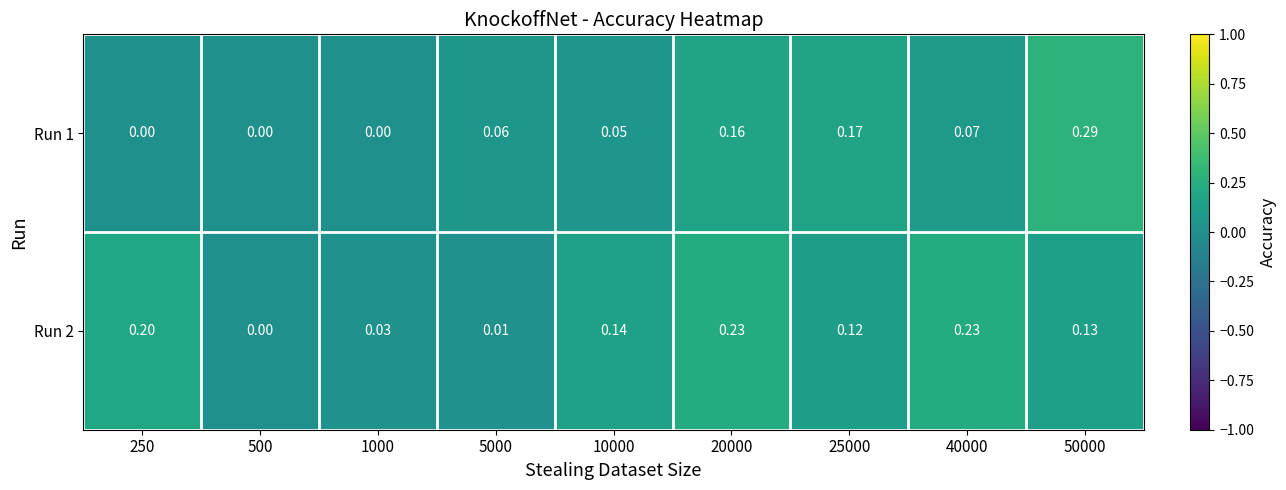

Is the value of Run 2 at 50000 greater than the value of Run 1 at 50000?

No